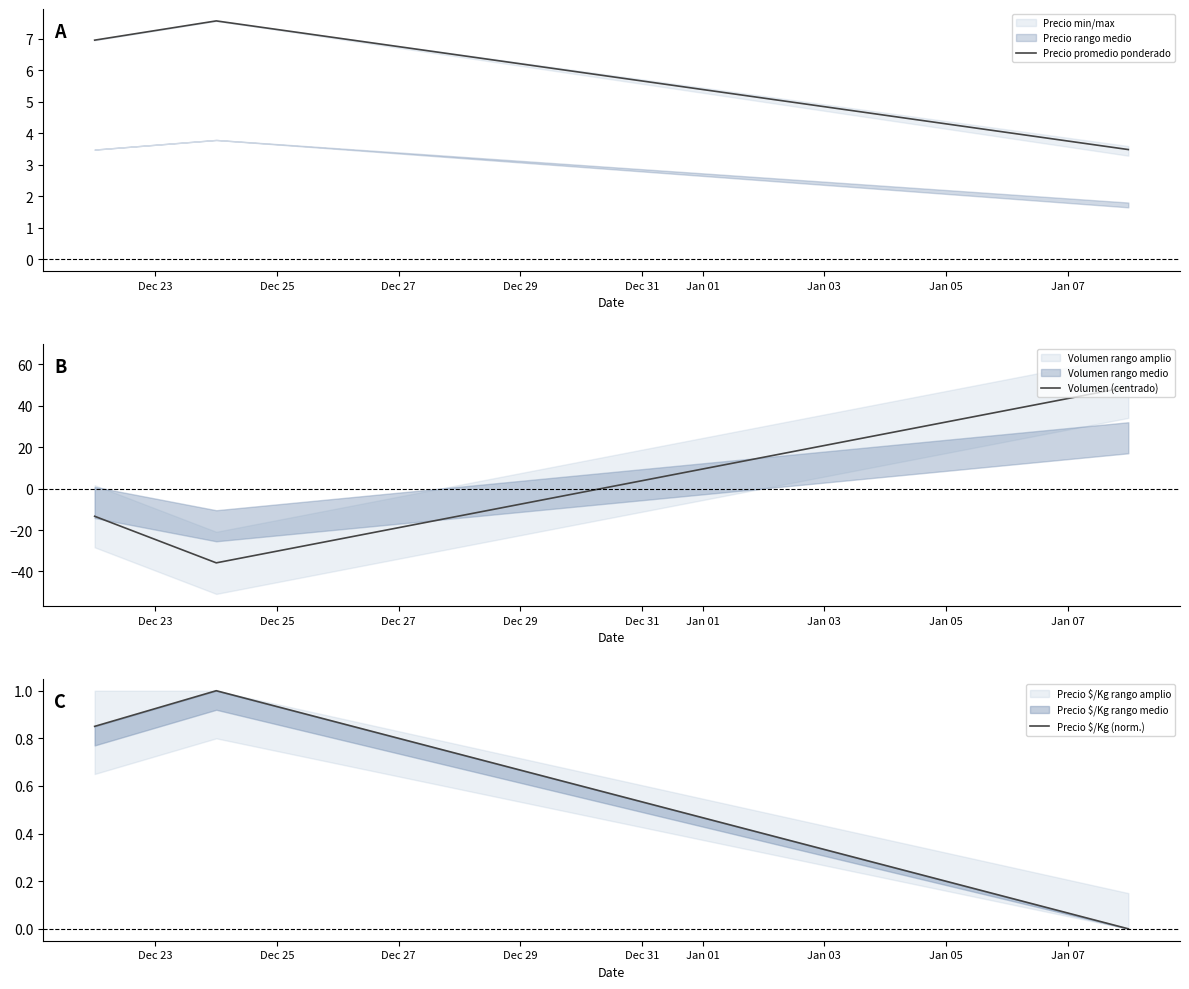

What is the minimum value for Volumen (centrado)?

-35.8